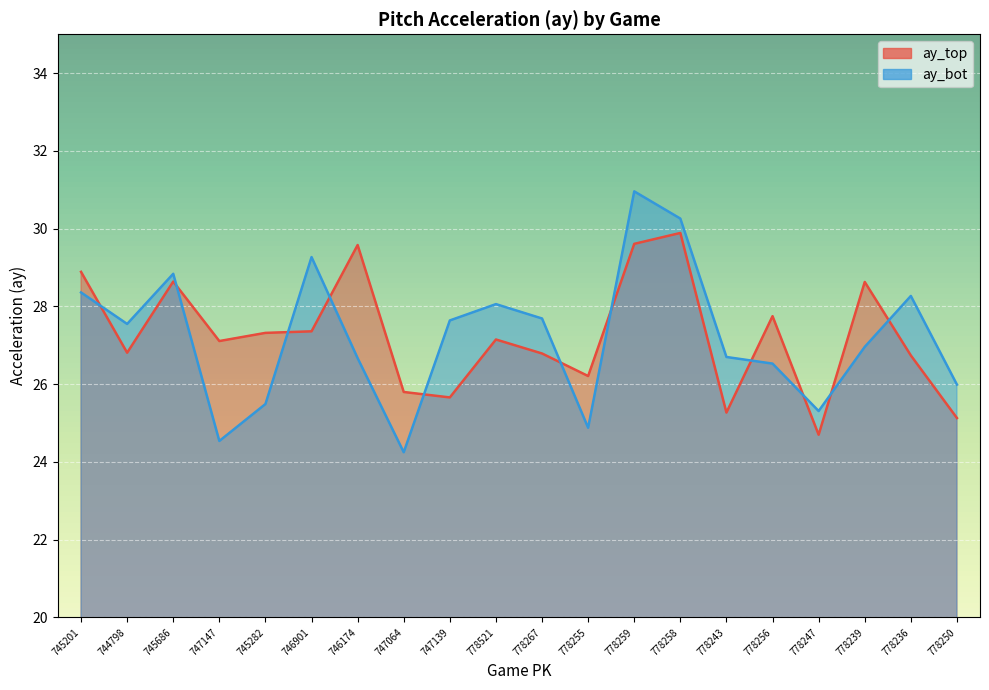

How many interior local peaks does the ay_bot series have?

5